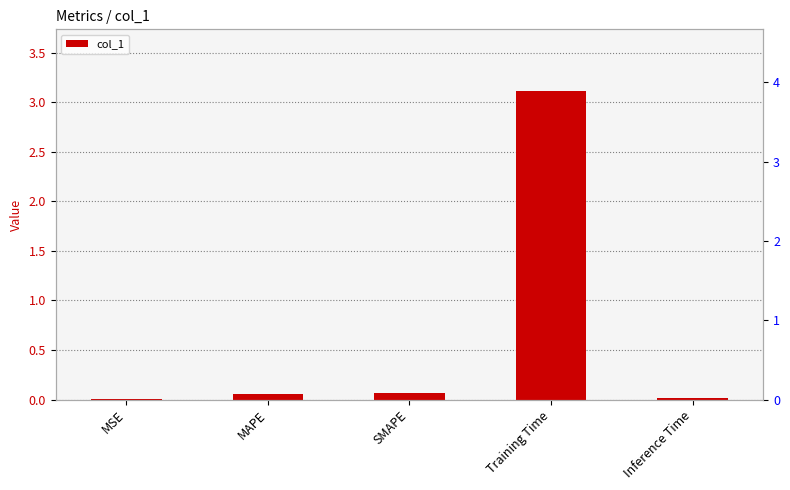

What is the label of the 1st bar from the left?

MSE